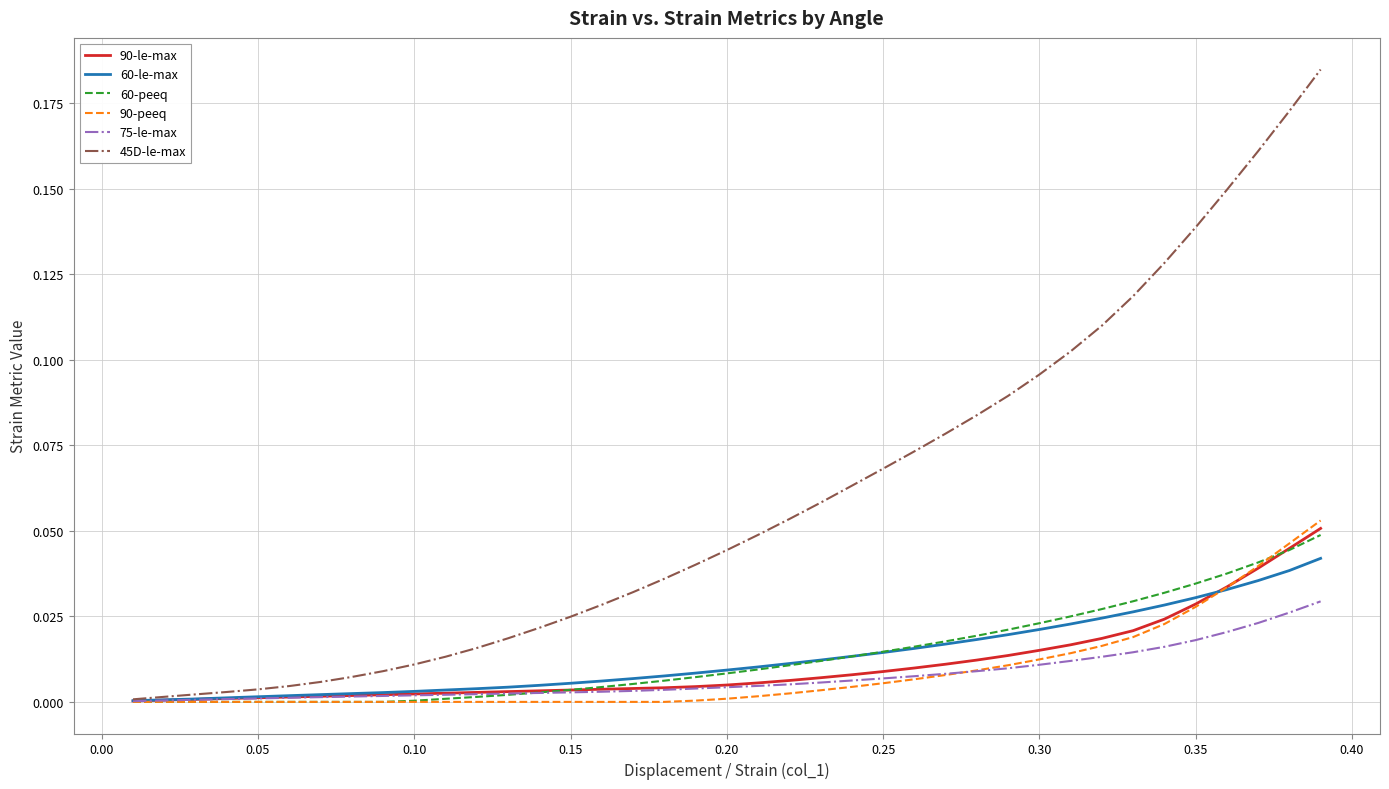

Which series has the largest range (max minus min)?

45D-le-max